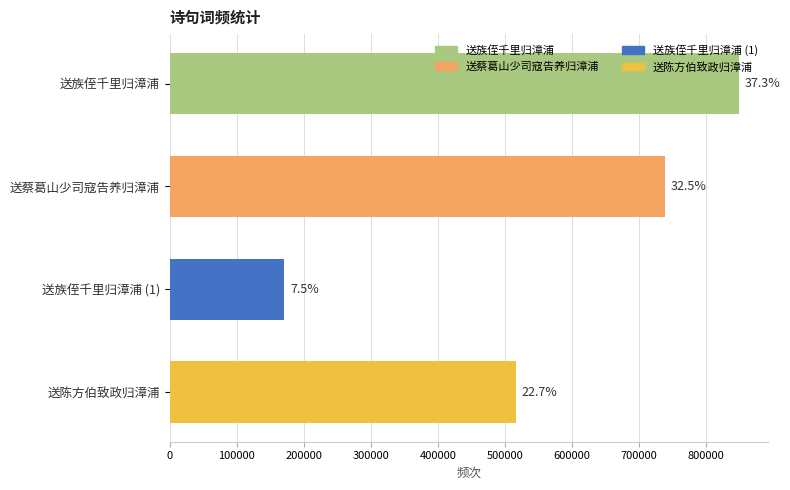

What is the difference between the second highest and second lowest values?

223280